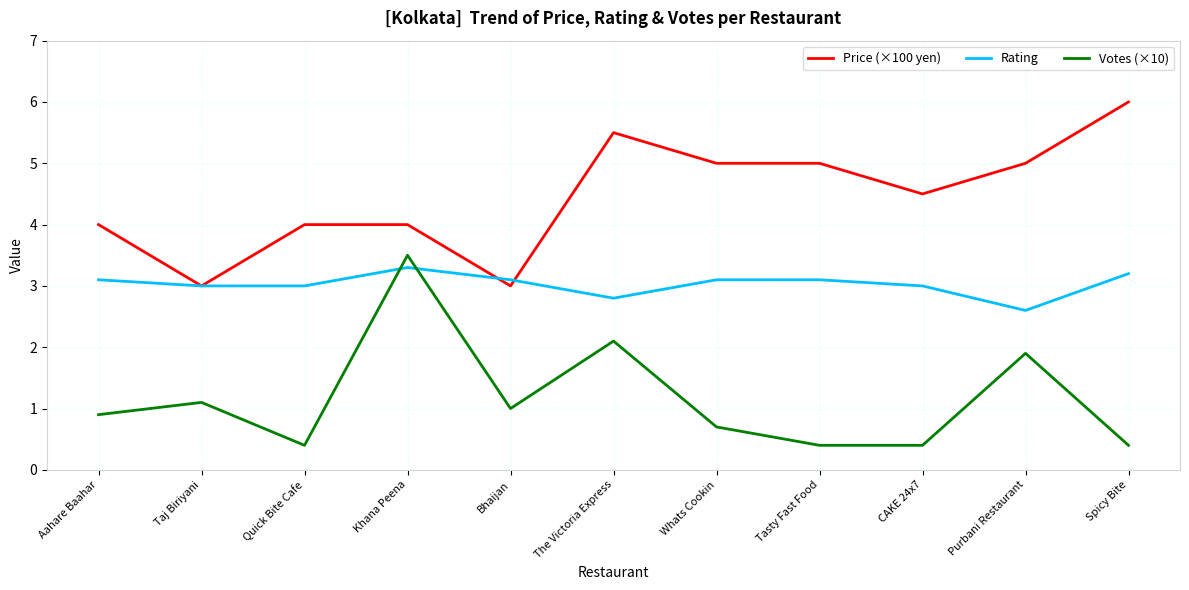

Which series has the largest total across all categories?

Price (×100 yen)